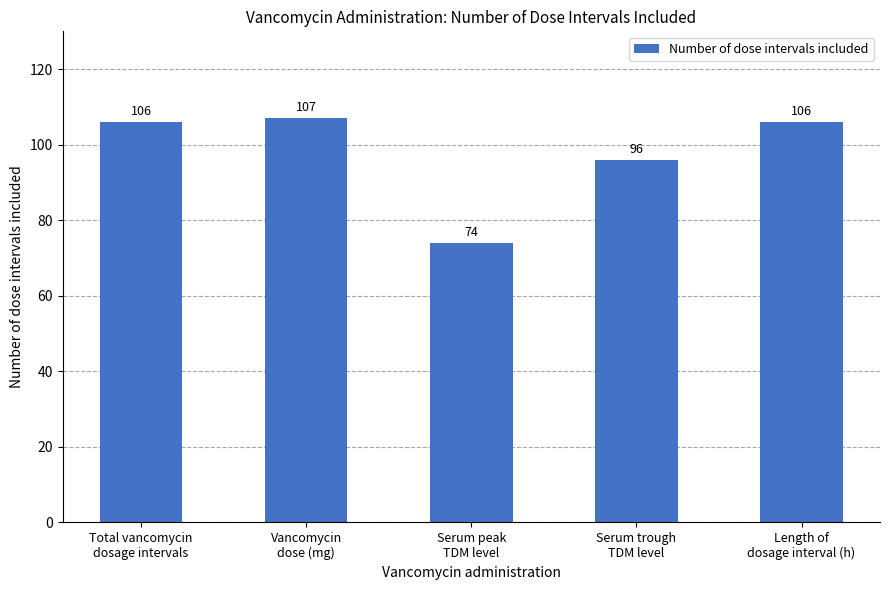

Is it true that the value at Serum peak
TDM level is 74?

True